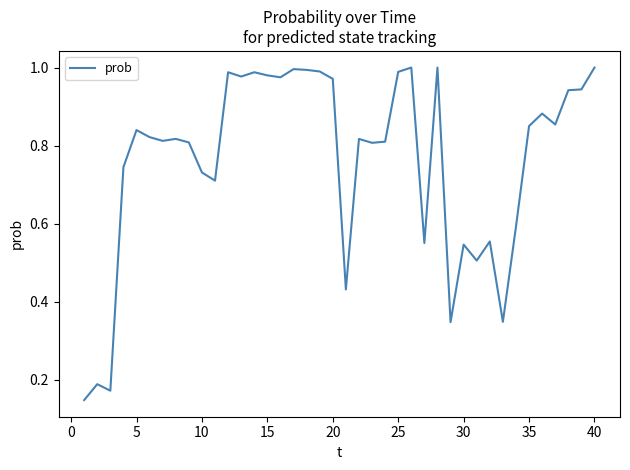

How many interior local valleys (lower than both neighbors) does the data have?

12